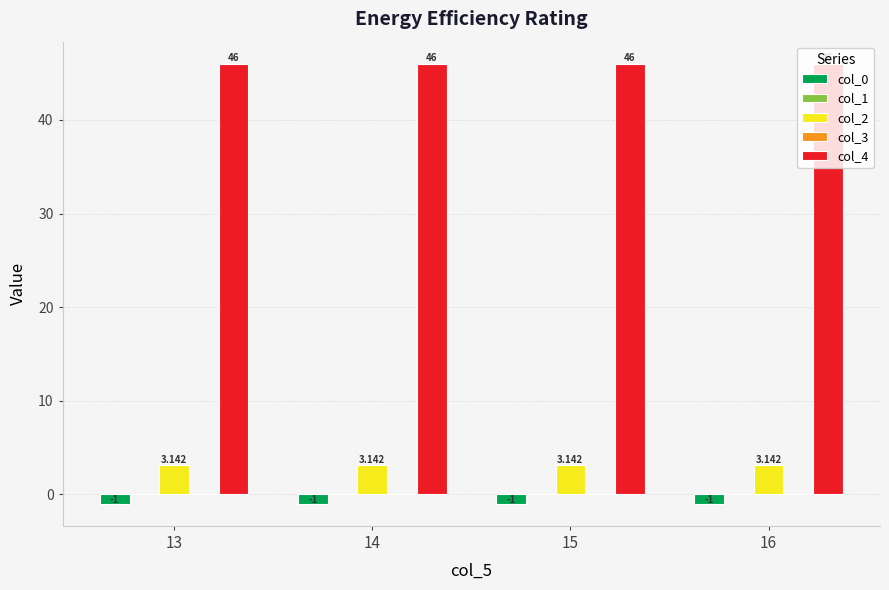

What is the spread (max minus min) of values at 16?

47.0